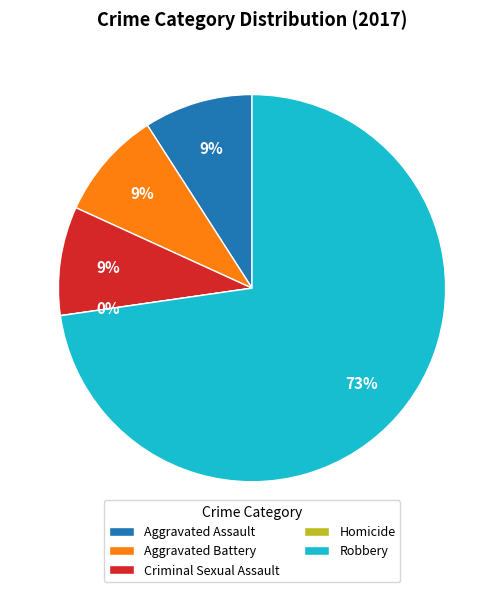

Which has a higher value, Aggravated Assault or Criminal Sexual Assault?

Aggravated Assault